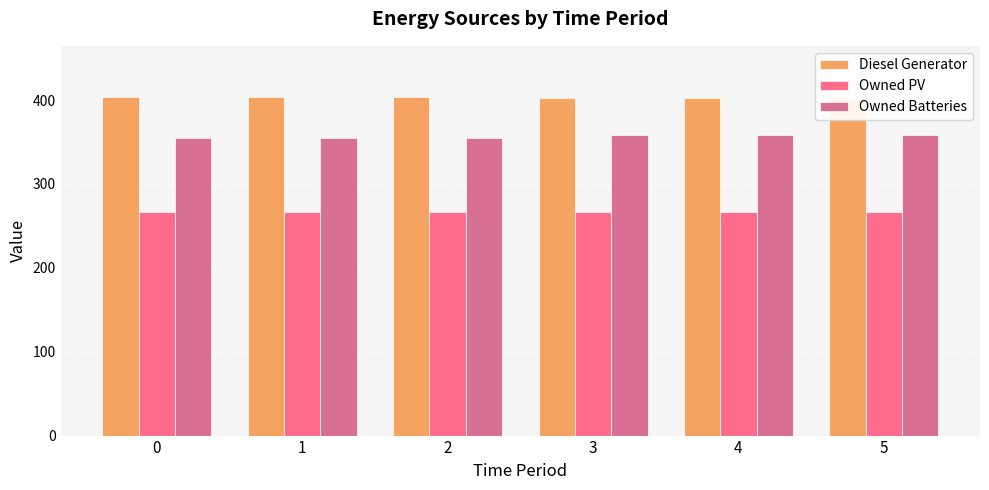

How many series are shown in this chart?

3